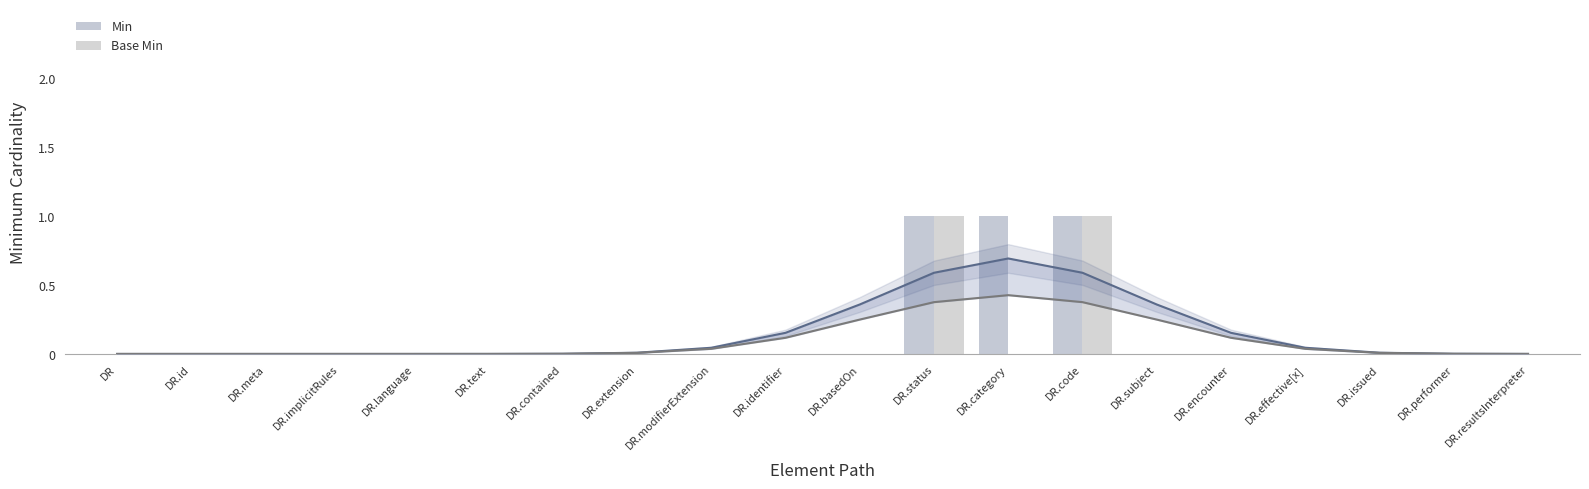

How many values in the Base Min series exceed 0?

2